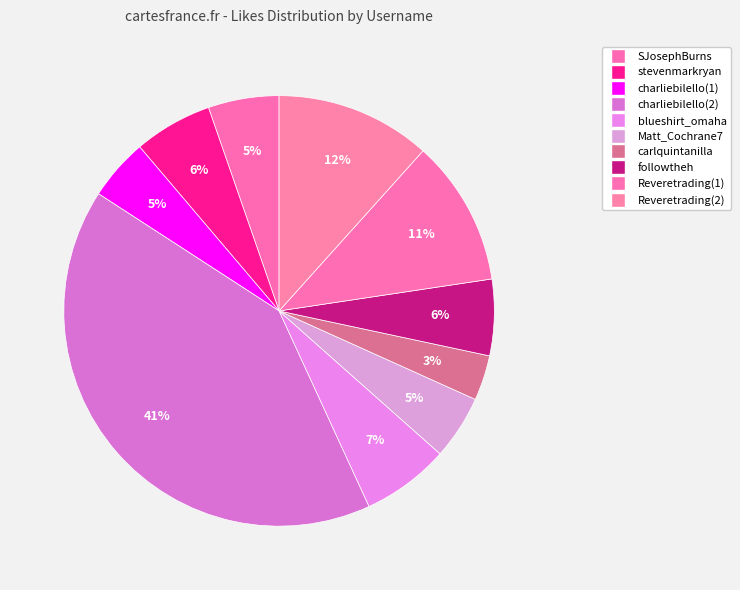

Count the number of slices in the pie.

10